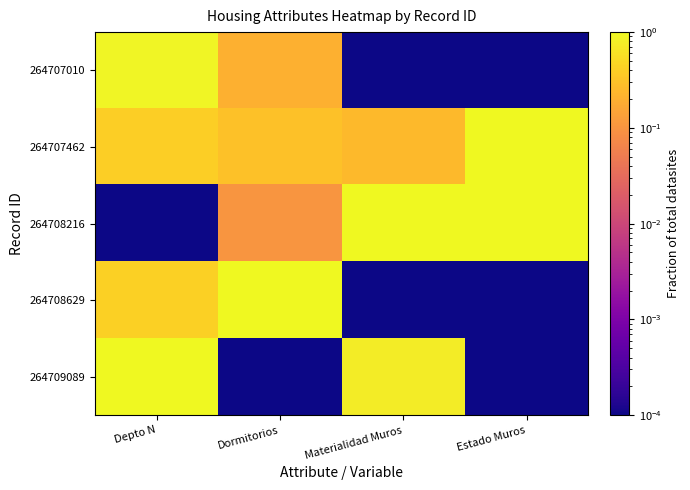

Reading left to right, what are all the values shown in this chart?

264707010: Depto N=0.9	Dormitorios=0.2	Materialidad Muros=0.0	Estado Muros=0.0
264707462: Depto N=0.4	Dormitorios=0.3	Materialidad Muros=0.3	Estado Muros=1.0
264708216: Depto N=0.0	Dormitorios=0.1	Materialidad Muros=1.0	Estado Muros=1.0
264708629: Depto N=0.4	Dormitorios=1.0	Materialidad Muros=0.0	Estado Muros=0.0
264709089: Depto N=1.0	Dormitorios=0.0	Materialidad Muros=0.8	Estado Muros=0.0